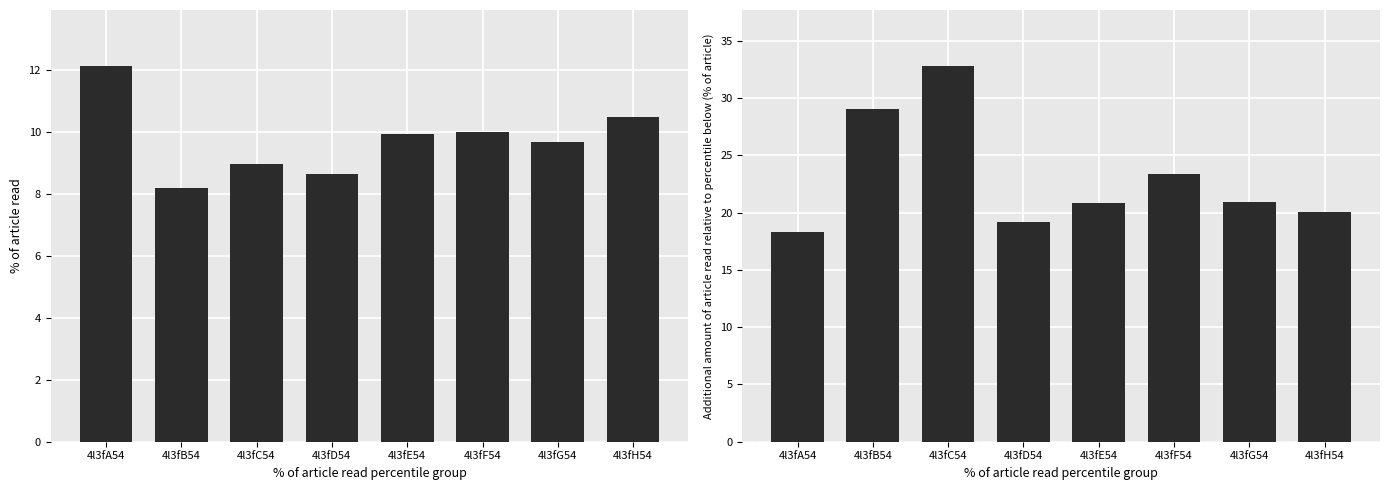

How many values in the col_6 series exceed 9?

5